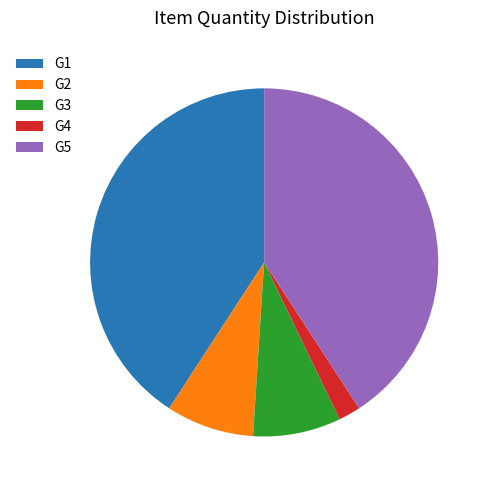

True or false: G2 accounts for 8% of the total.

True